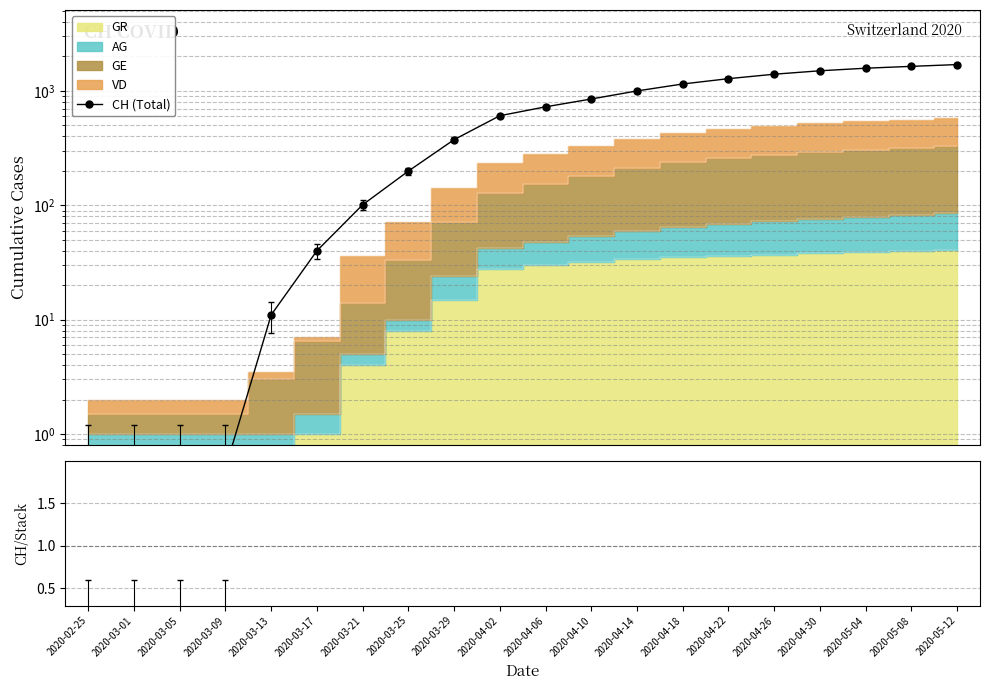

In CH/Stack, how many points are higher than both neighbors (excluding endpoints)?

2